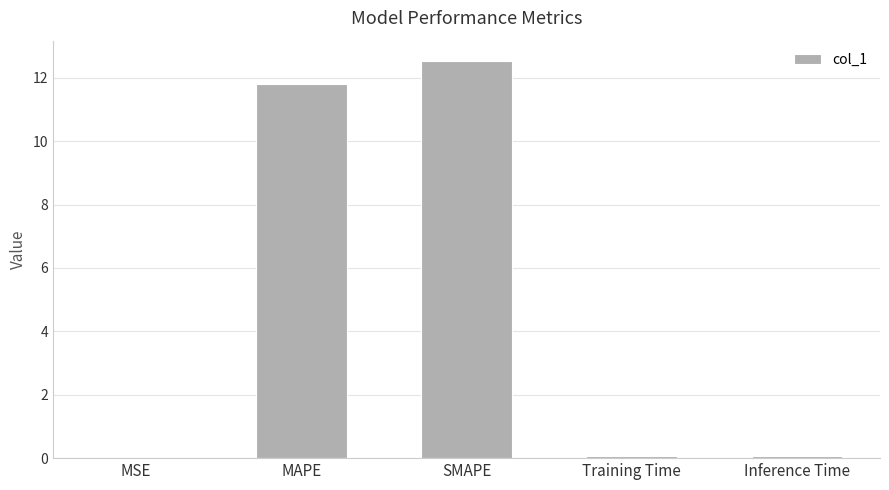

At which category does the chart reach its peak across all series?

SMAPE